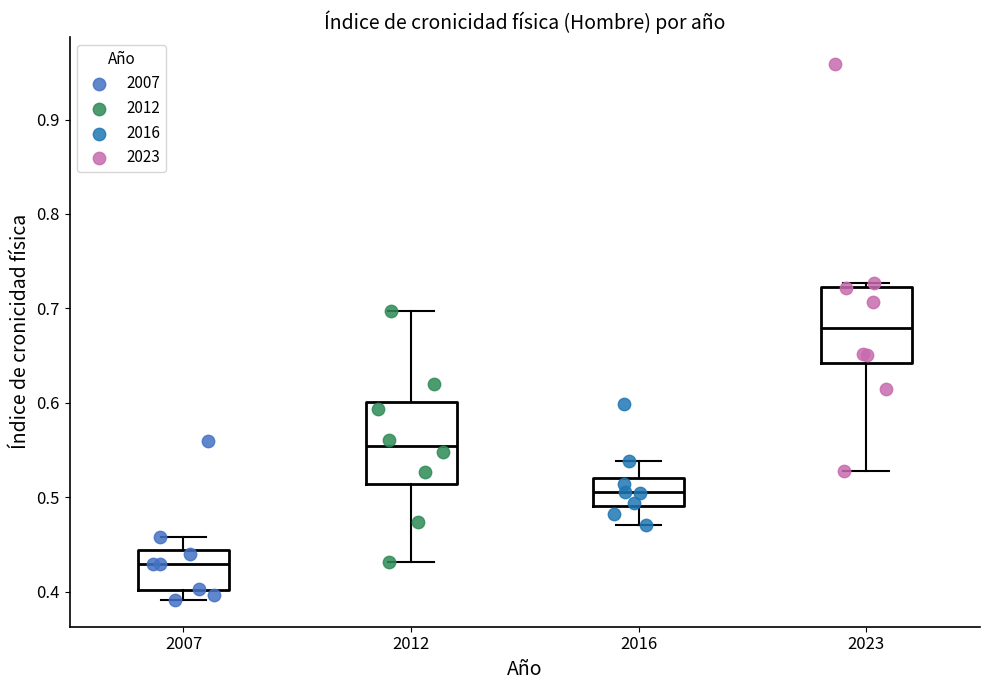

Where does the lower whisker of the box at x = 2007 end on the y-axis? The values are not printed on the chart, so give them approximately, as read against the axis.

0.39